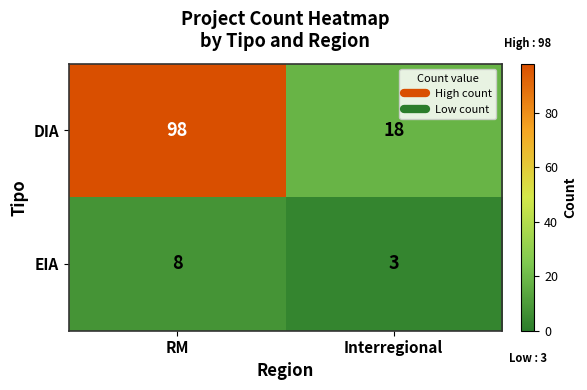

What is the difference between the maximum and minimum values in the DIA series?

80